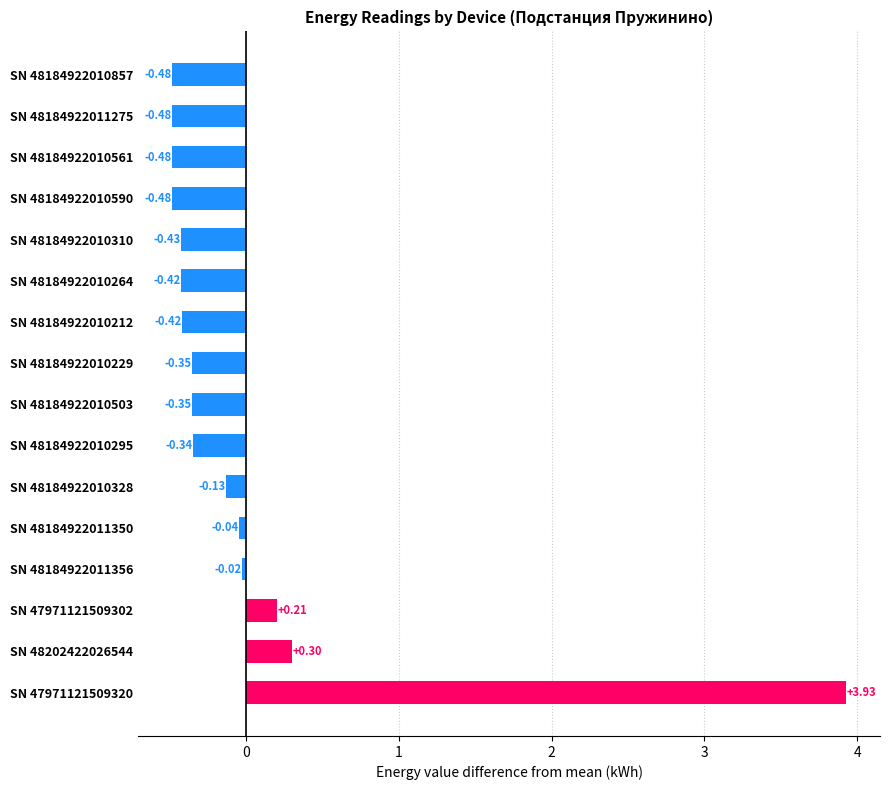

What is the difference between the values at SN 48184922010295 and SN 48184922011350?

0.3